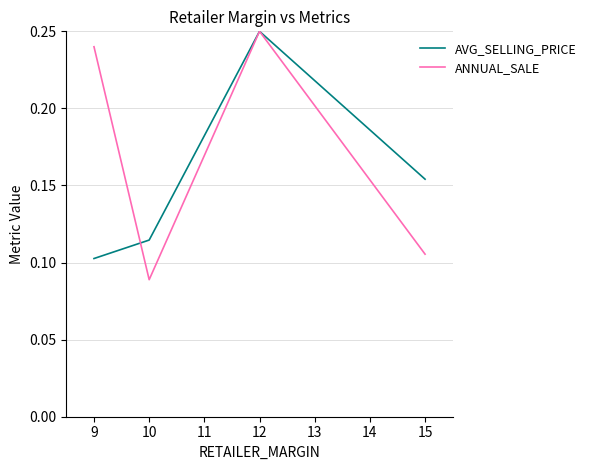

True or false: AVG_SELLING_PRICE and ANNUAL_SALE intersect in this chart.

True